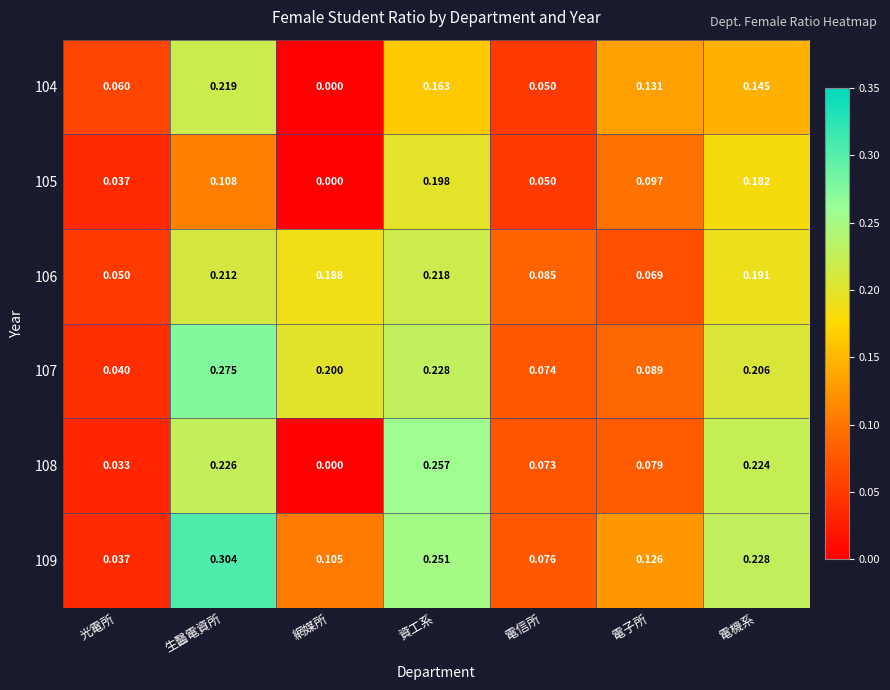

List the labels in order of 104 value, largest first.

生醫電資所, 資工系, 電機系, 電子所, 光電所, 電信所, 網媒所